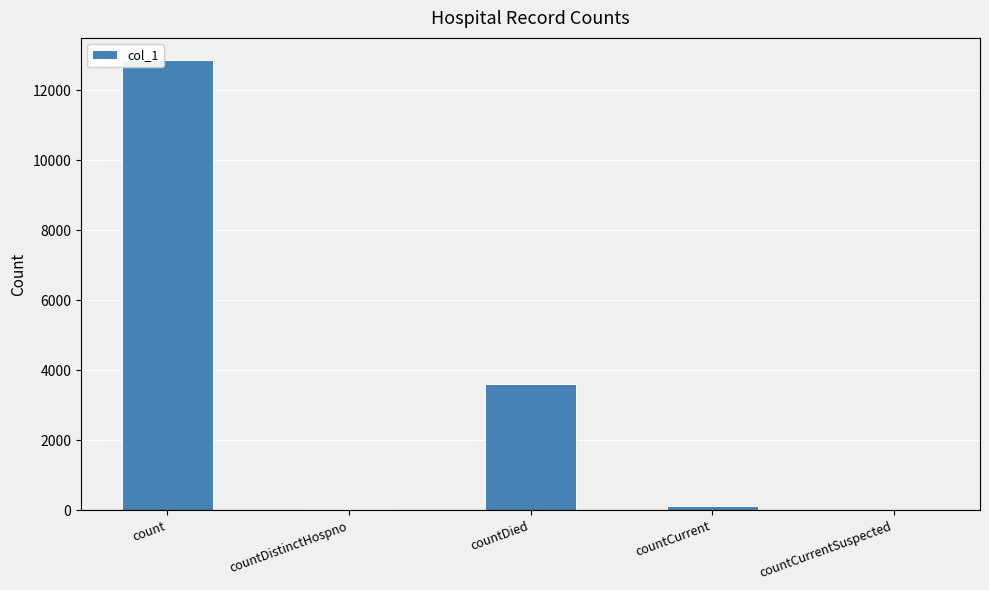

What is the change in value from count to countDied?

-9239